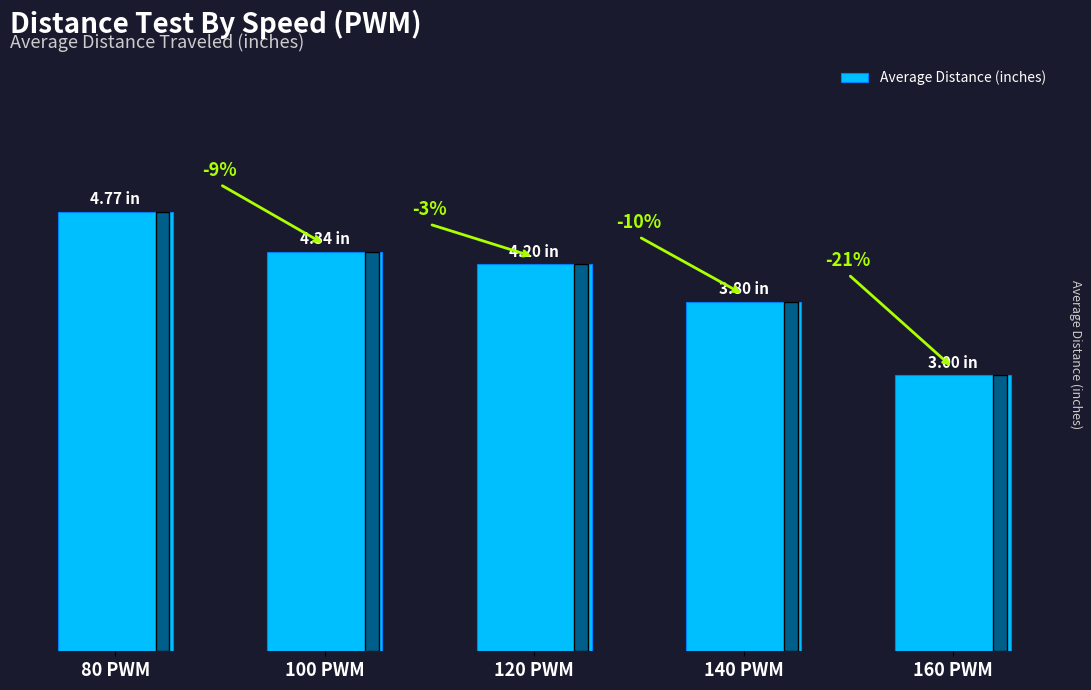

What is the greatest value displayed?

4.8